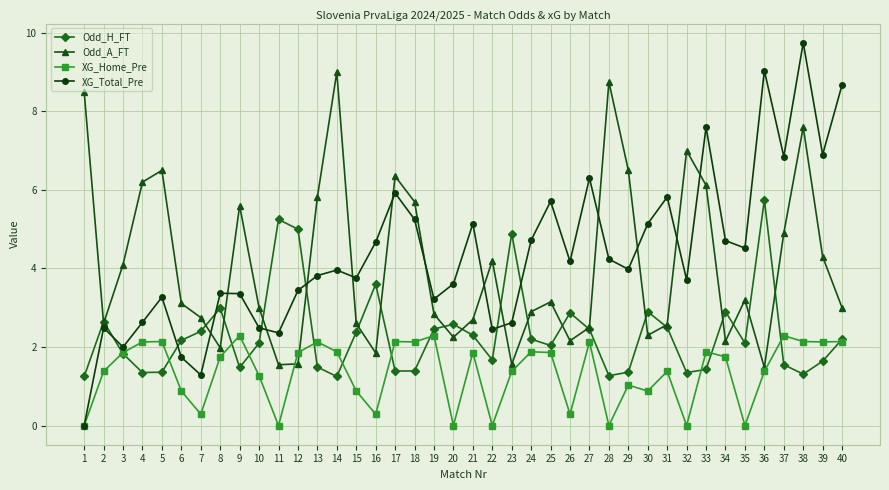

At which category is the sum across all series the highest?

38